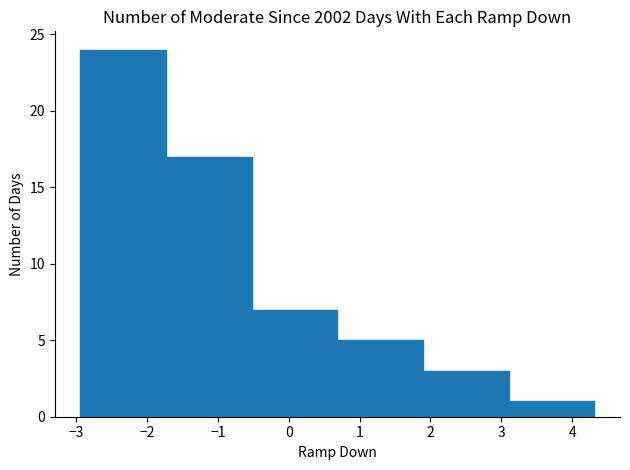

Are the bars grouped side by side (vs. stacked)?

No